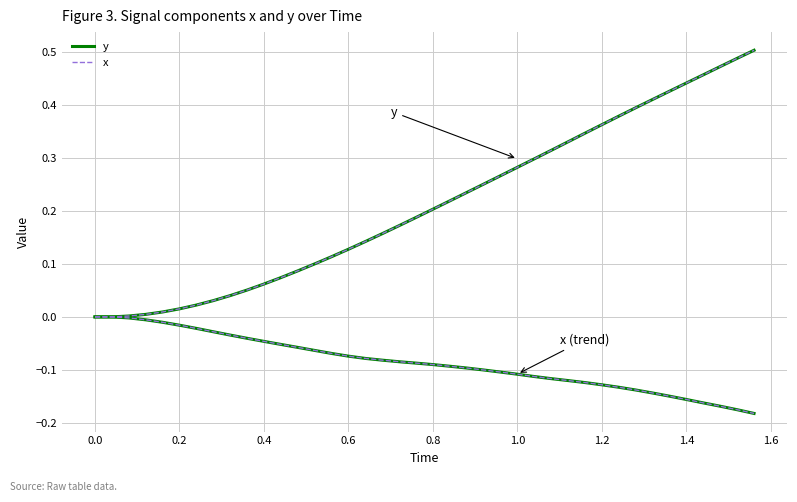

Does the chart have visible grid lines?

Yes